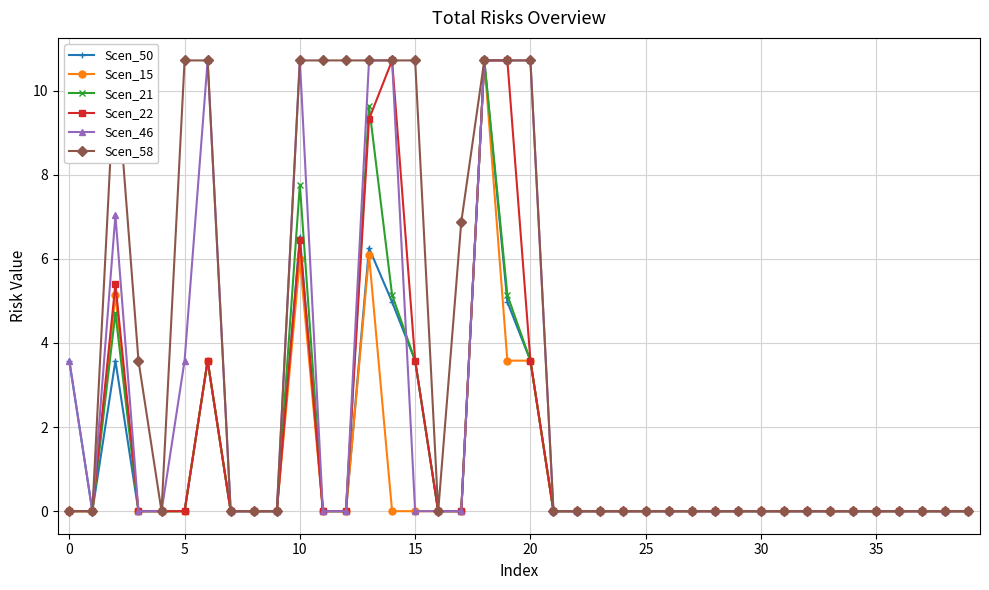

The value of Scen_50 at 39 is 0.0. True or false?

True